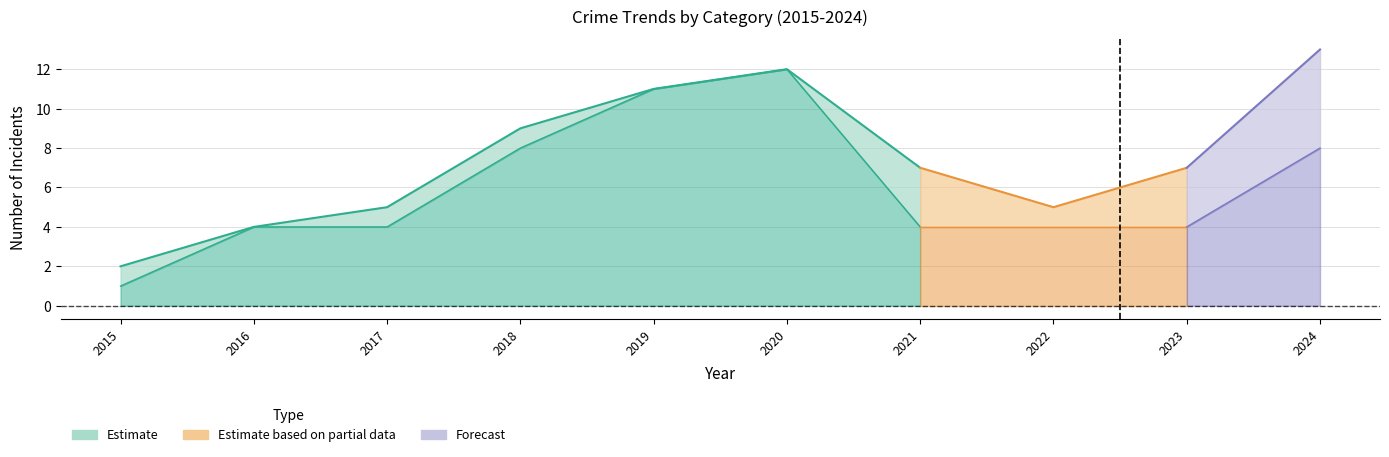

Which has a higher value, 2020 or 2024?

2024